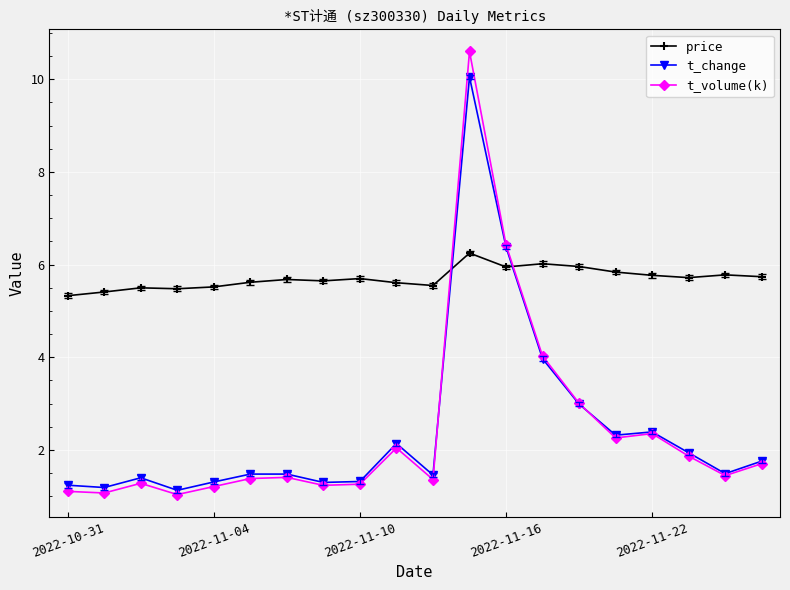

What is the lowest value of the t_volume(k) series?

1.0